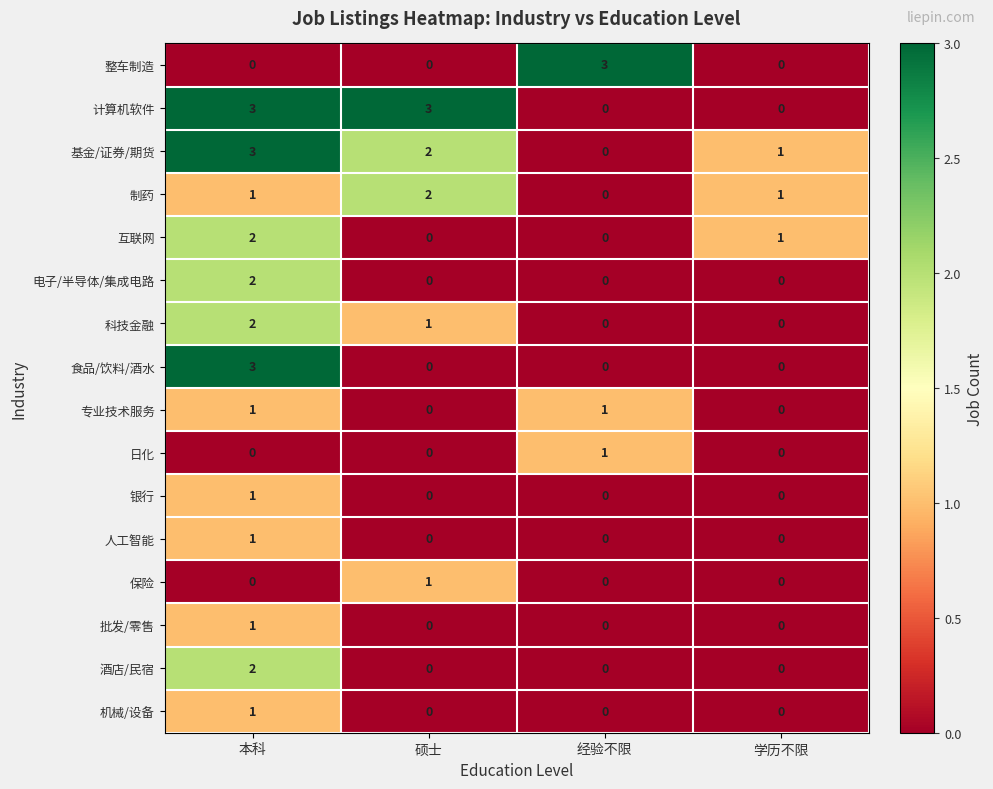

What is the sum of all 制药 values?

4